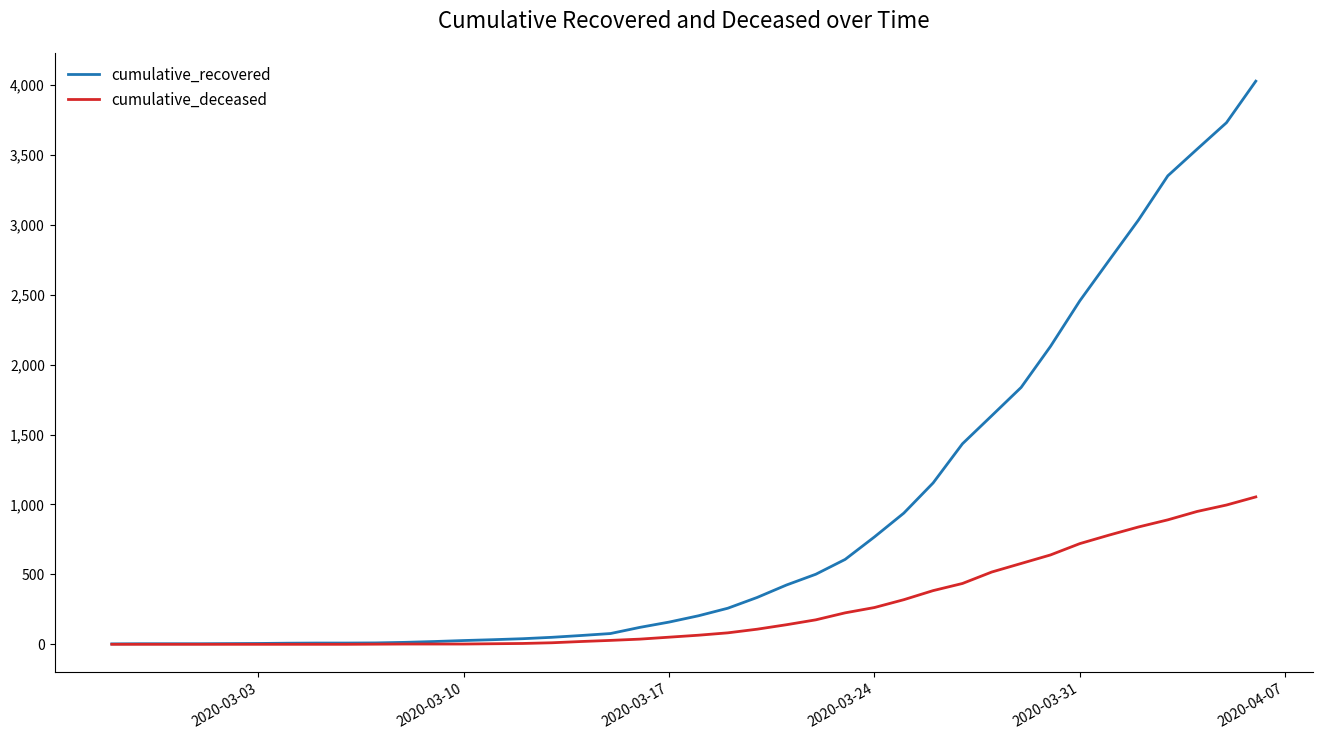

Which series has the widest spread of values?

cumulative_recovered